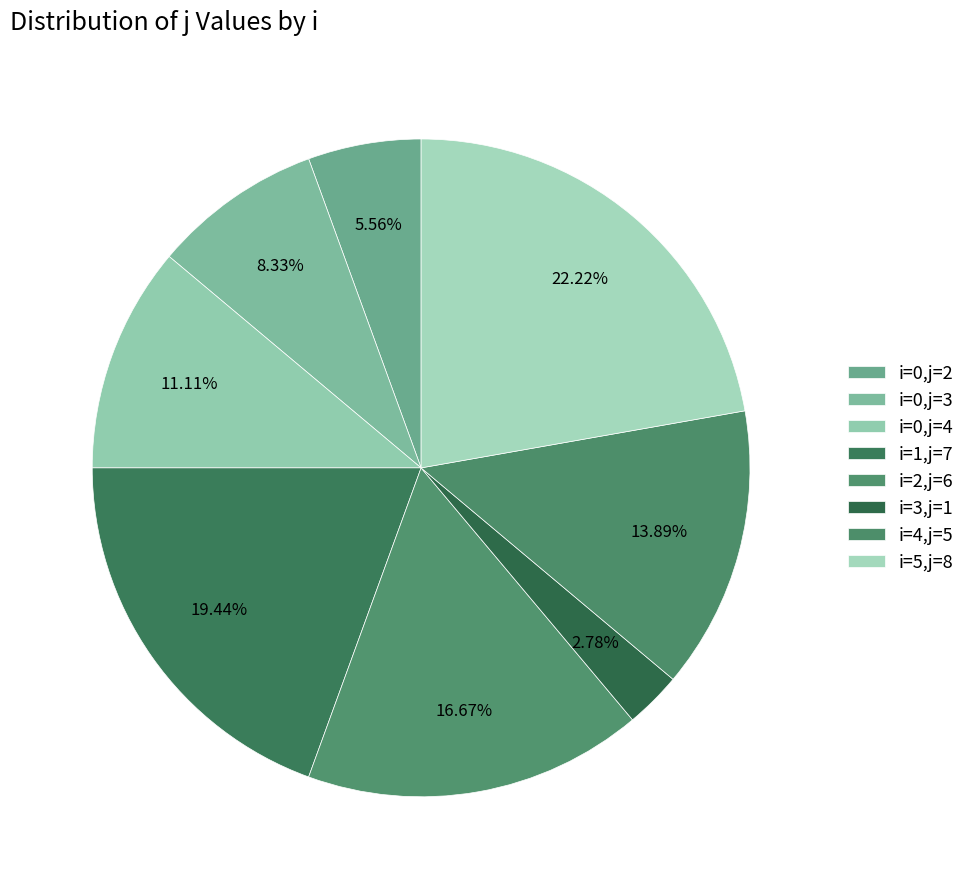

Count the number of slices in the pie.

8